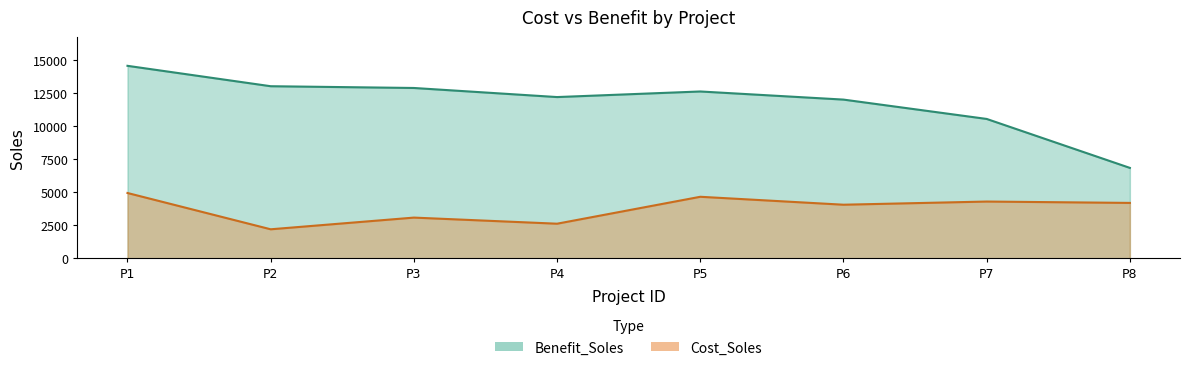

Which series has the largest total across all categories?

Benefit_Soles